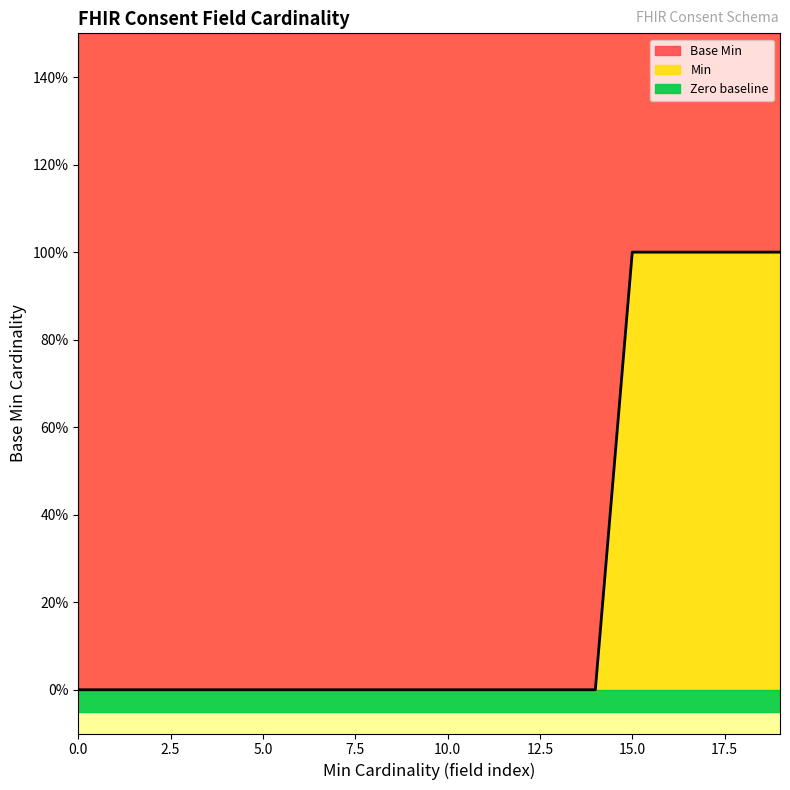

List the labels in order of value, largest first.

1, 1, 1, 1, 1, 0, 0, 0, 0, 0, 0, 0, 0, 0, 0, 0, 0, 0, 0, 0